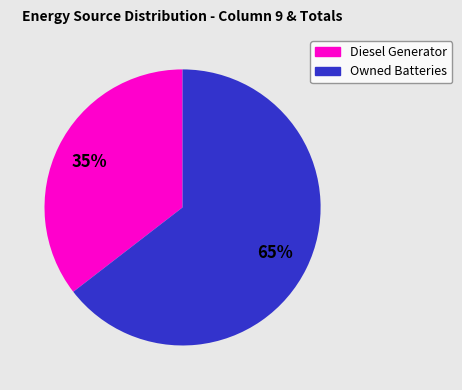

Between Diesel Generator and Owned Batteries, which is larger?

Owned Batteries